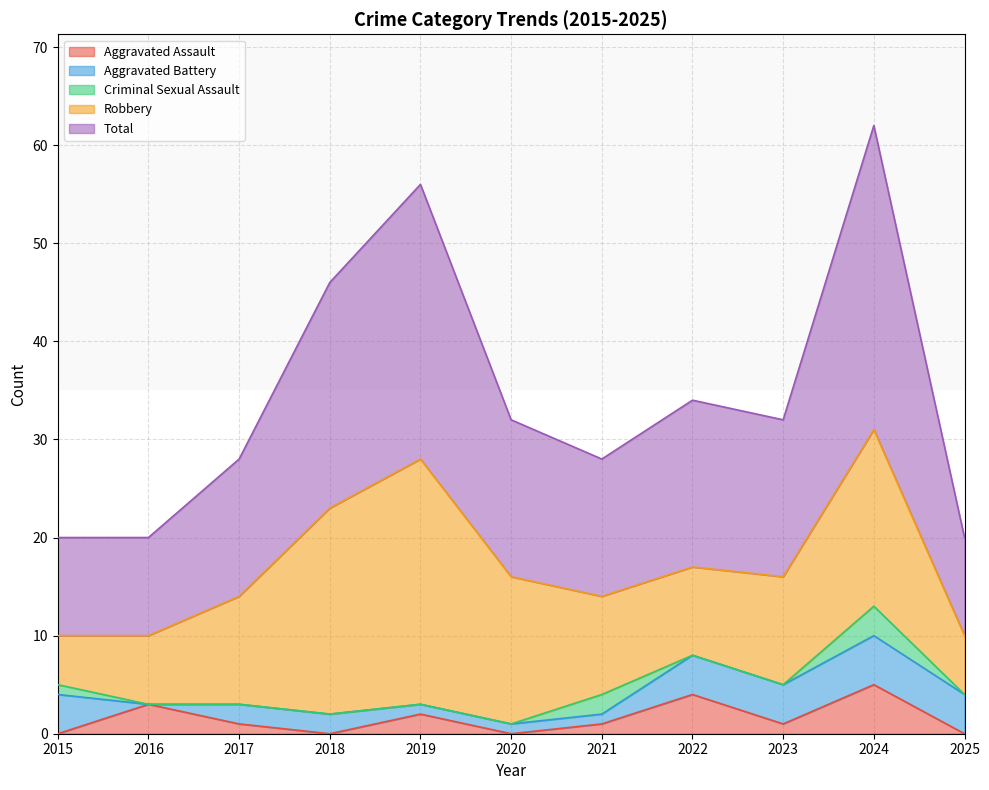

True or false: Total and Robbery intersect in this chart.

False